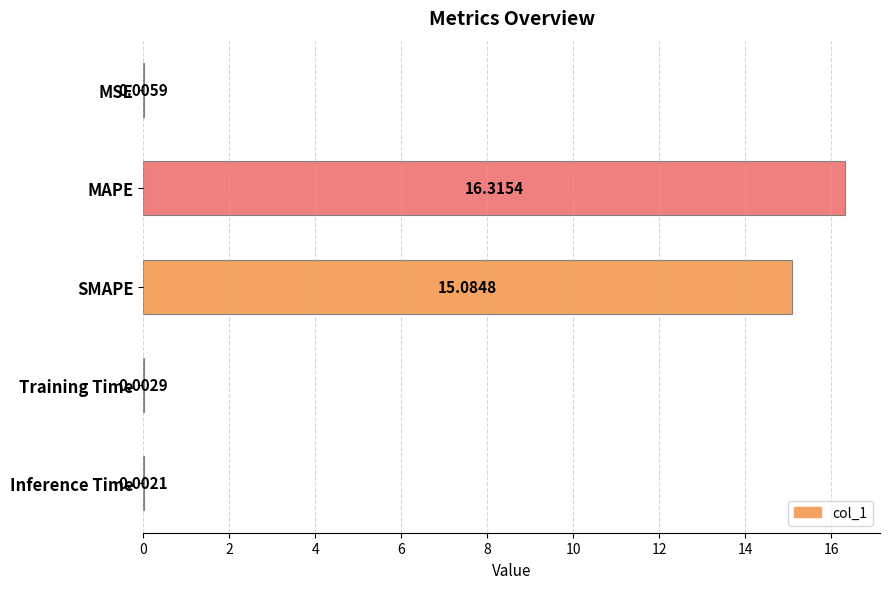

What is the sum of the values at Inference Time and SMAPE?

15.1